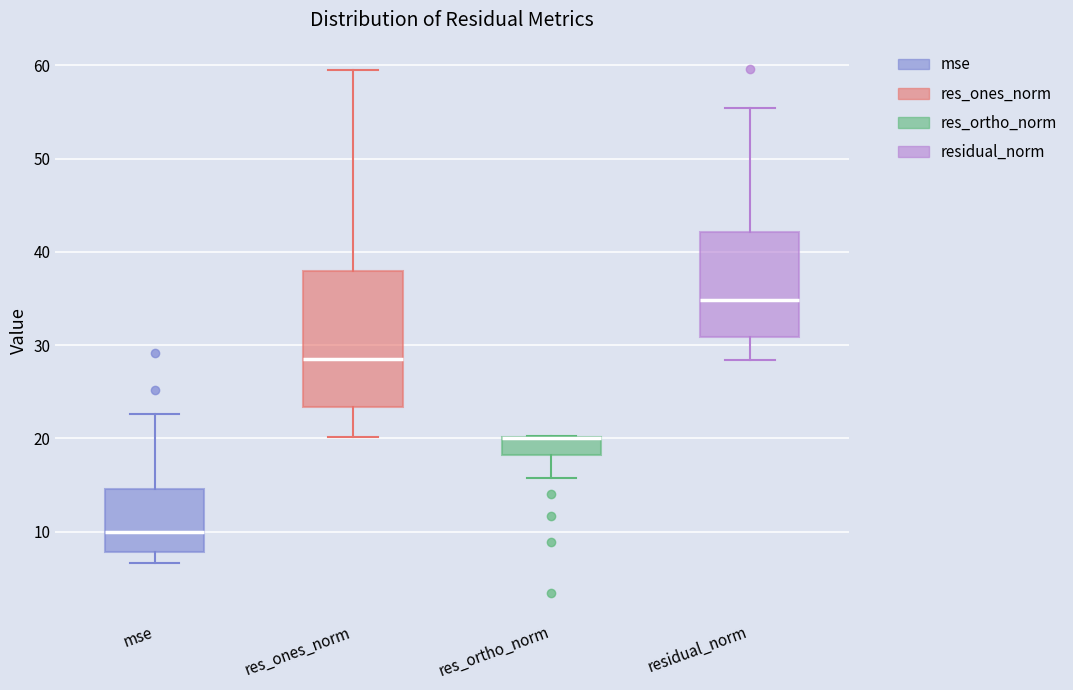

Where is the upper edge of the box for res_ones_norm on the y-axis? The values are not printed on the chart, so give them approximately, as read against the axis.

38